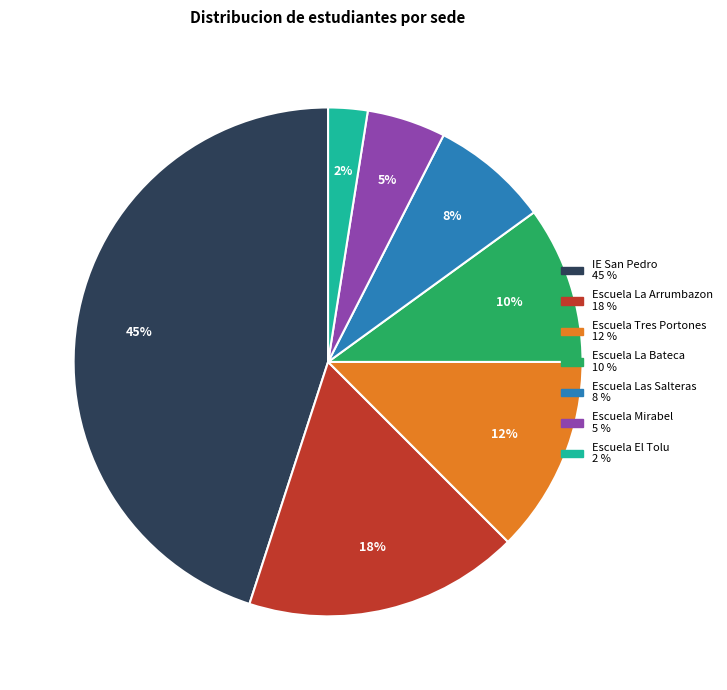

Is there a majority slice in this chart?

No